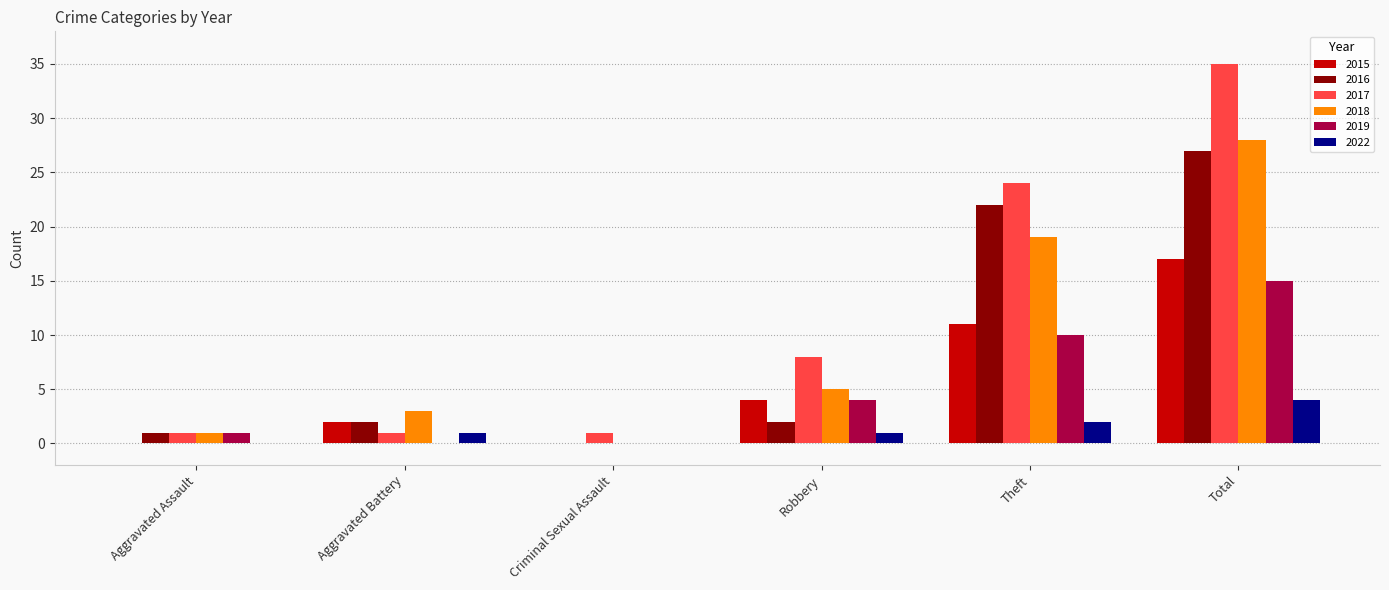

What is the spread (max minus min) of values at Robbery?

7